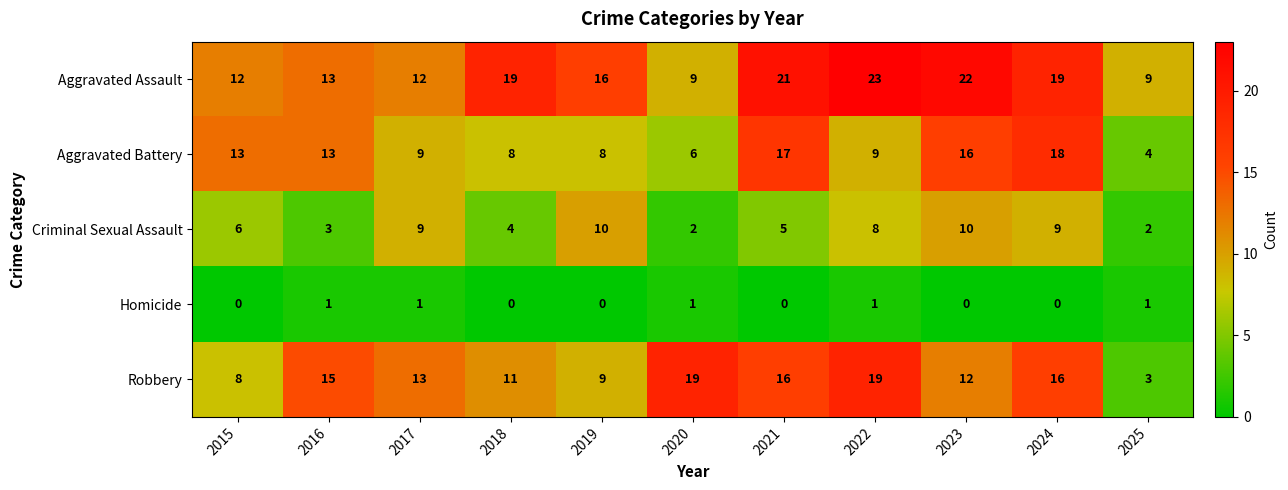

The Homicide series shows 0 at 2024. True or false?

True